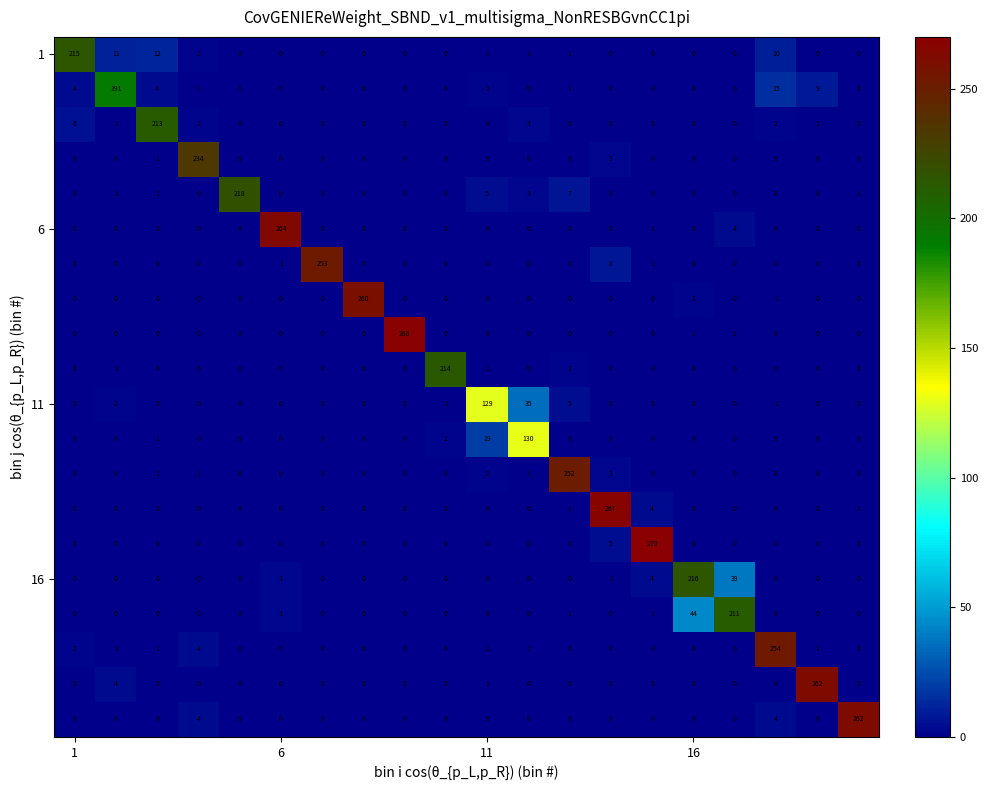

How many categories are shown in the chart?

20